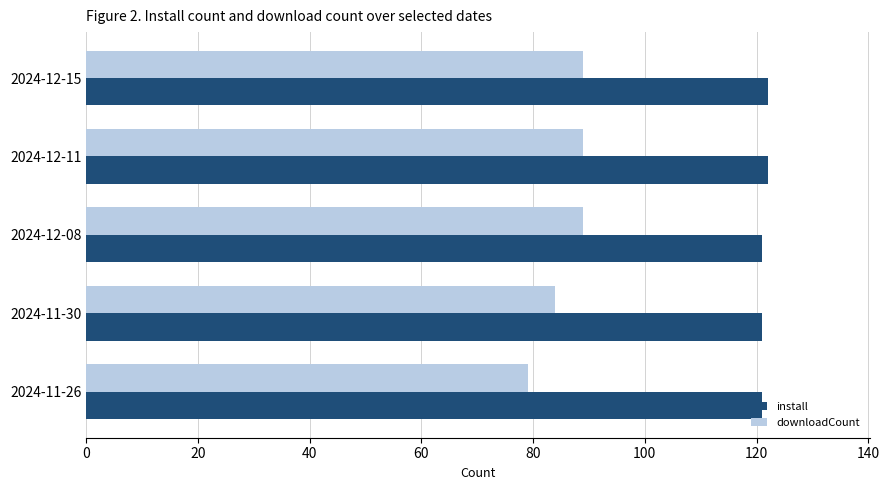

Which series has the widest spread of values?

downloadCount